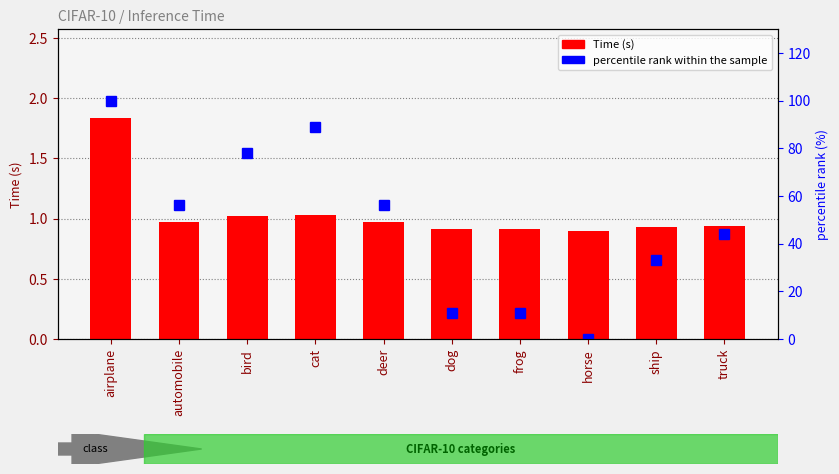

How many values in percentile rank within the sample are above zero?

9